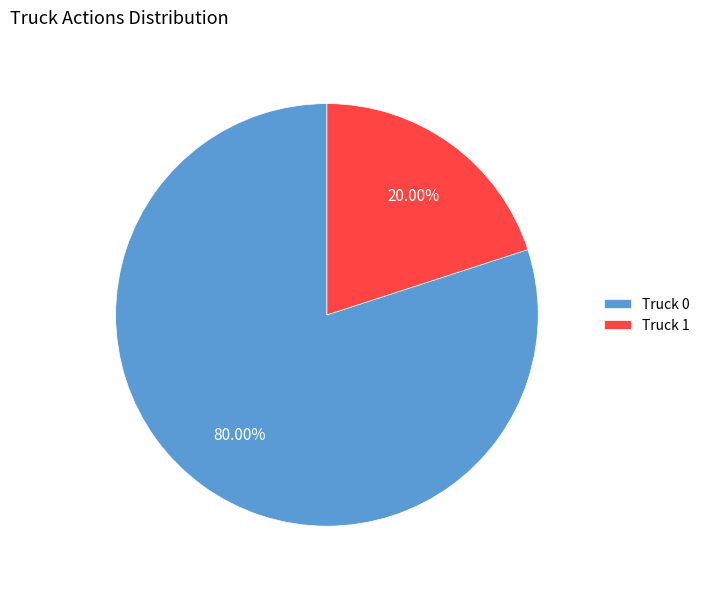

To the nearest percent, what percentage of the pie is Truck 0?

80%